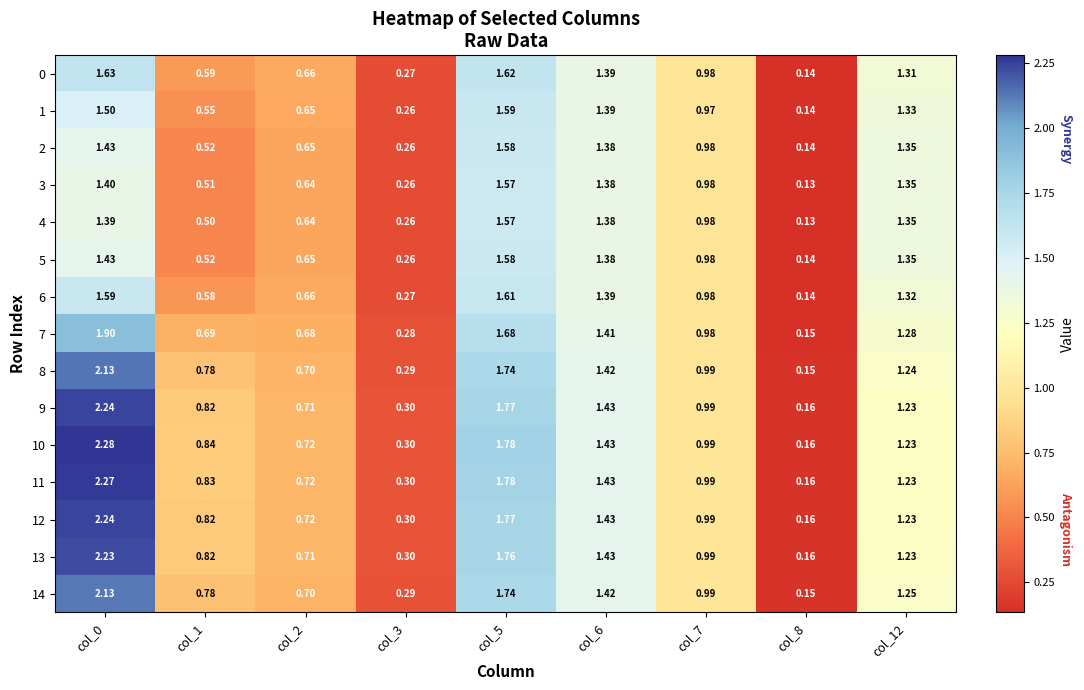

Is the value of 13 at col_7 greater than the value of 11 at col_1?

Yes